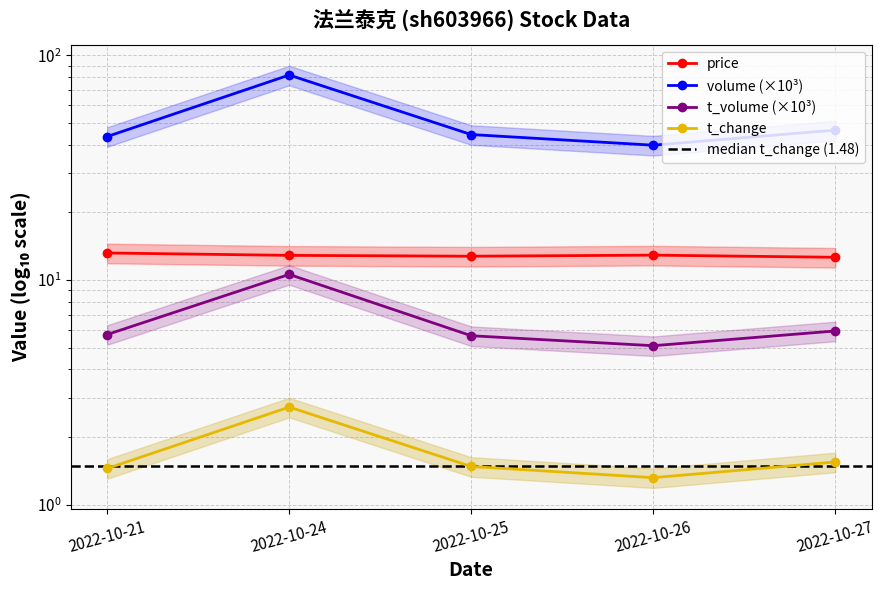

True or false: volume and t_volume intersect in this chart.

False